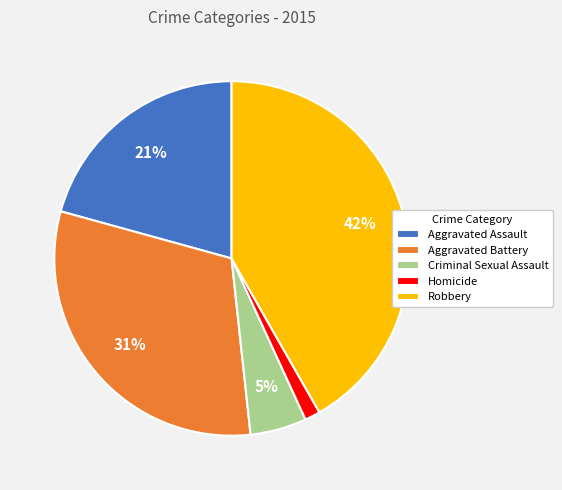

Approximately how many times larger is the value at Robbery compared to Aggravated Assault?

2.0